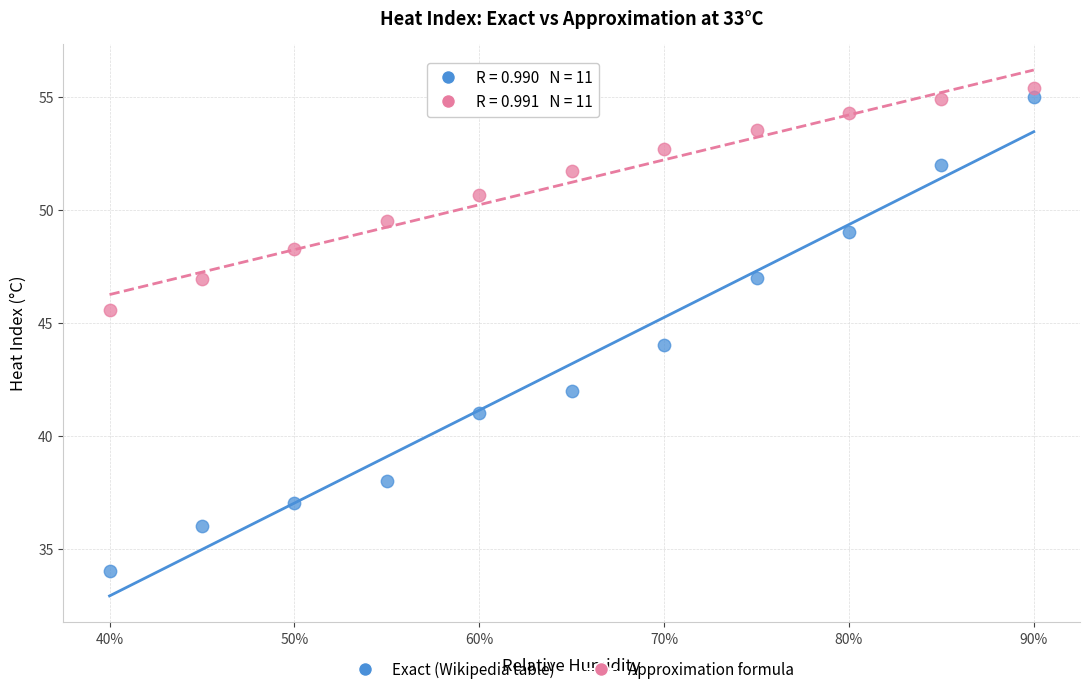

Across all data points, what is the range of X values (max minus min)?

0.5